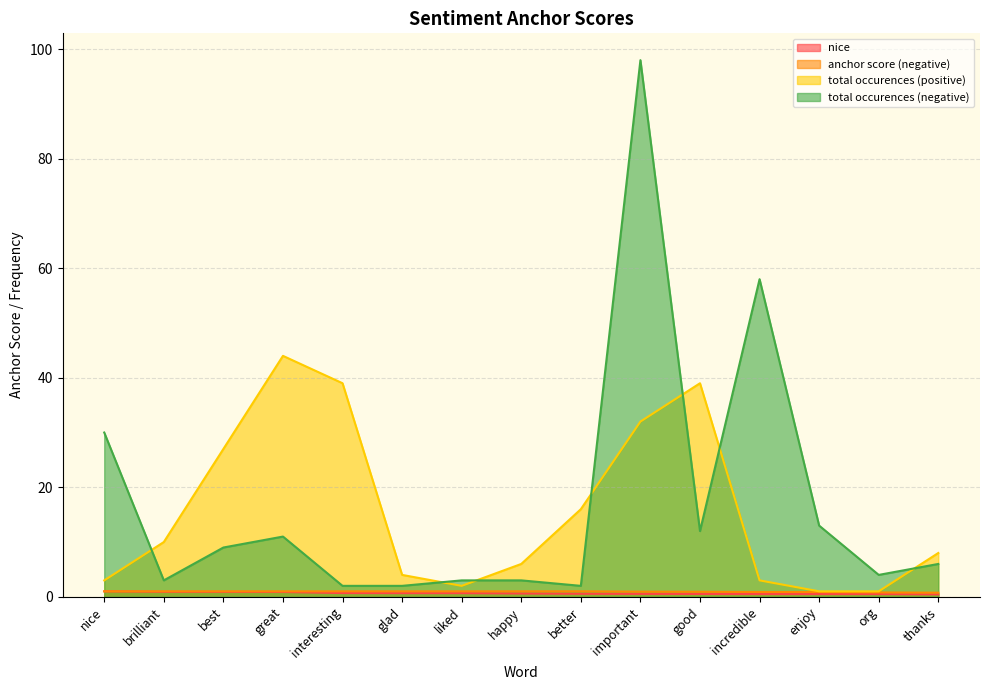

At which label does anchor score (negative) reach its peak?

nice